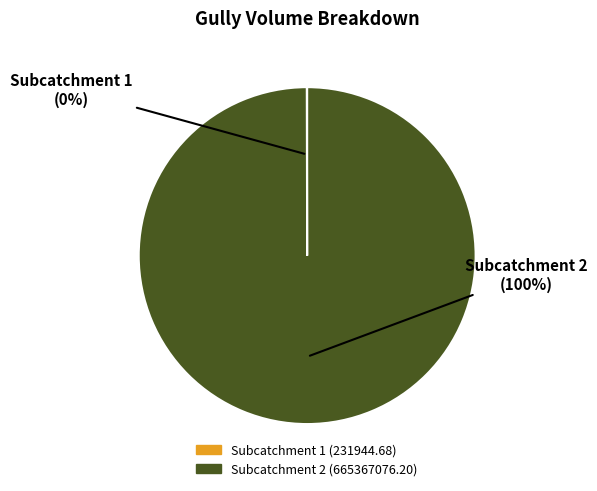

Does any single category account for the majority?

Yes